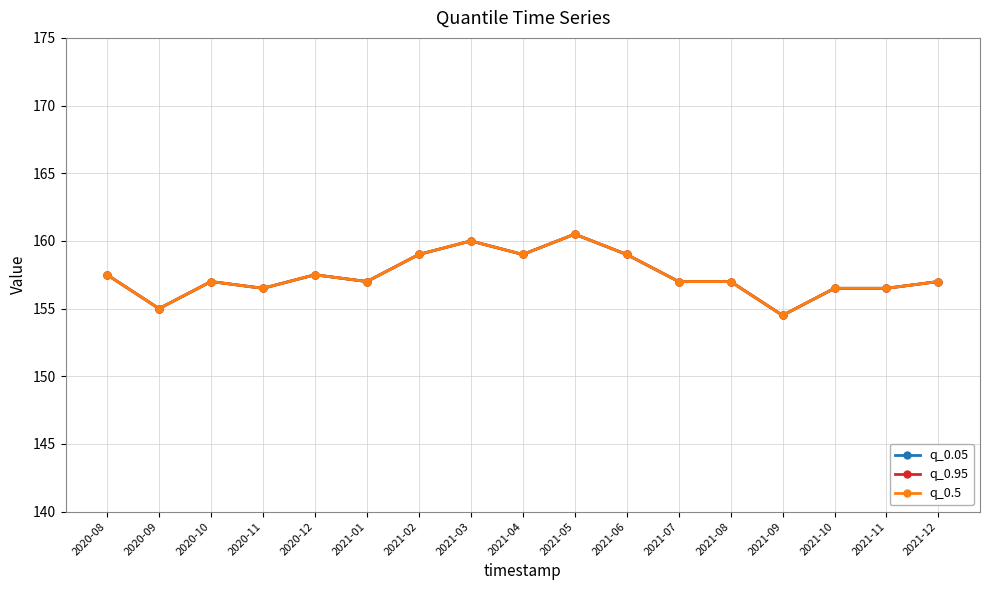

What is the value of the q_0.05 point at the 3rd from the left?

157.0